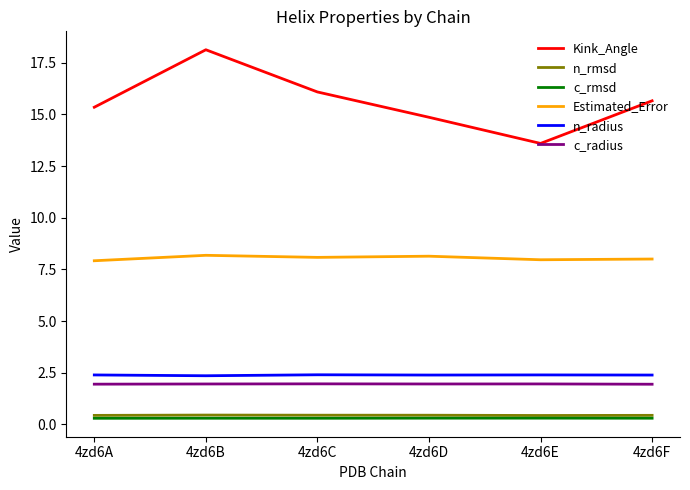

Is it true that Estimated_Error equals 2.9 at 4zd6E?

False